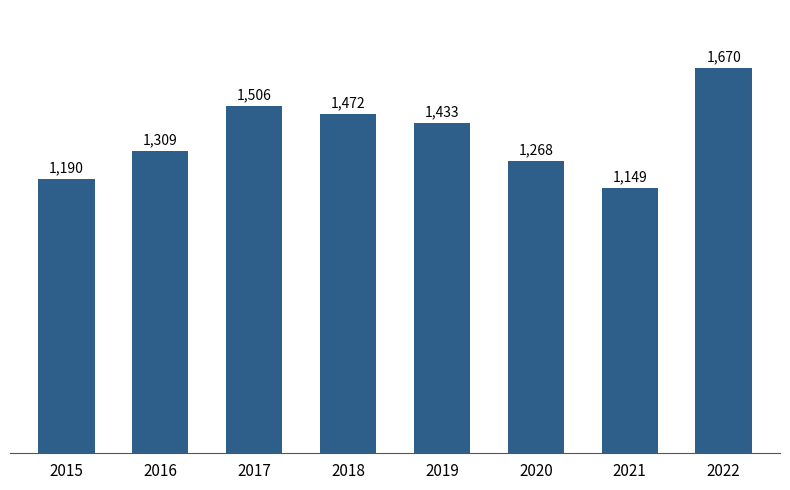

Which label corresponds to the largest value in the chart?

2022